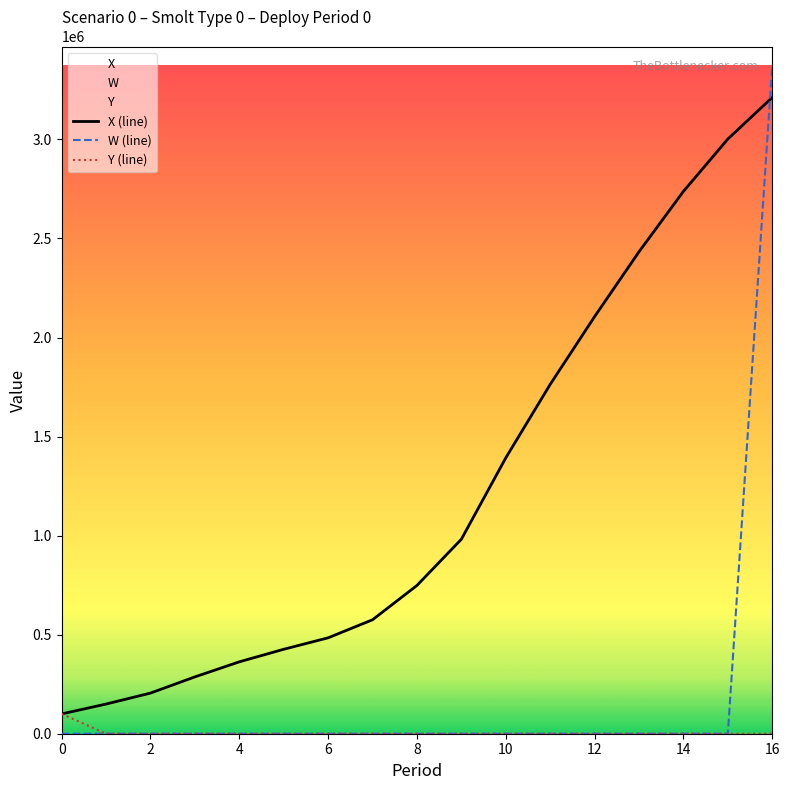

The X (line) series shows 638257.4 at 9. True or false?

False